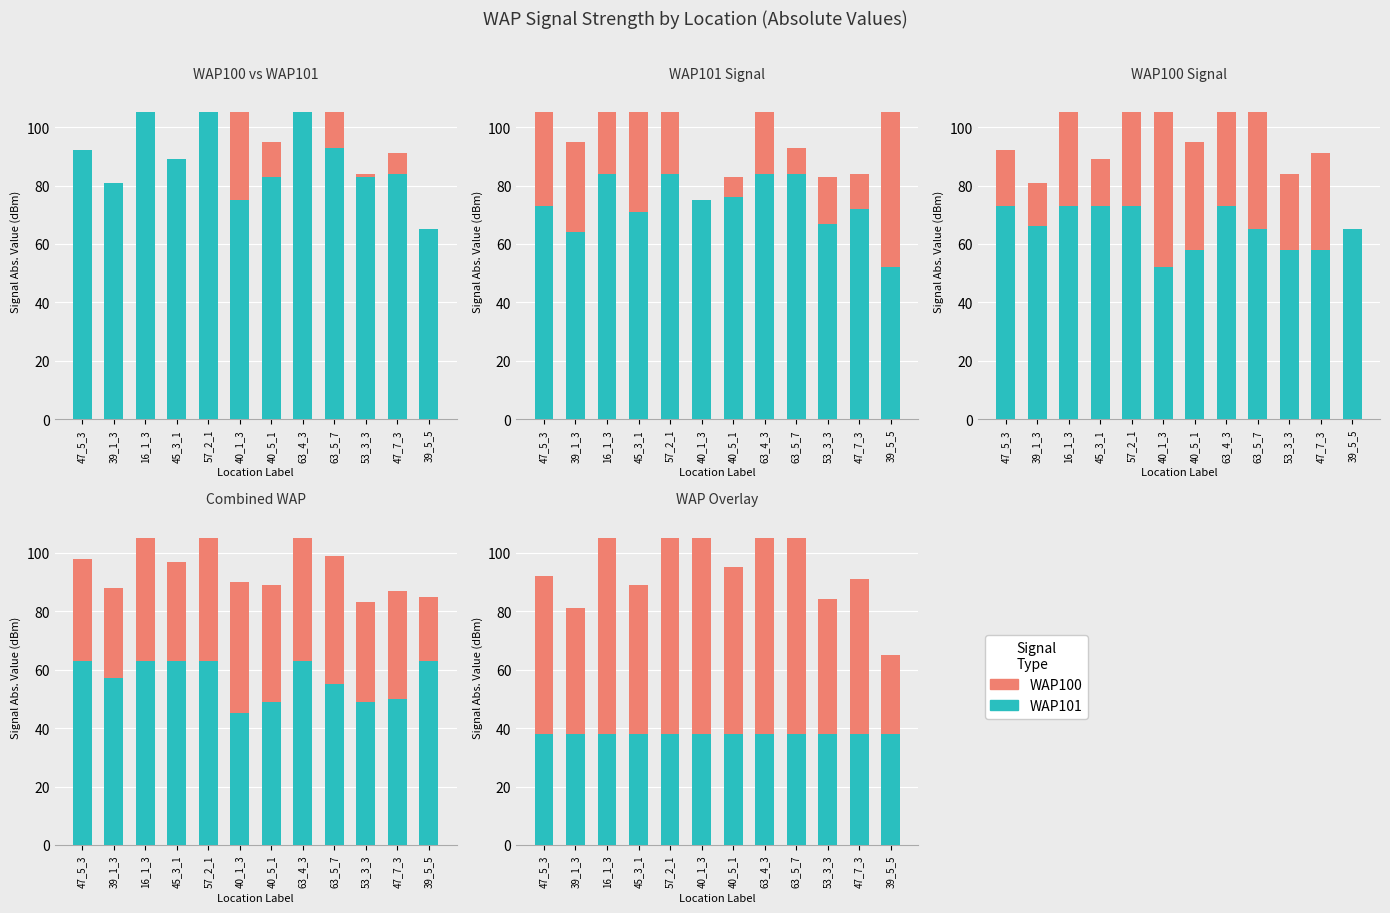

The value of WAP101 at 57_2_1 is 38. True or false?

True